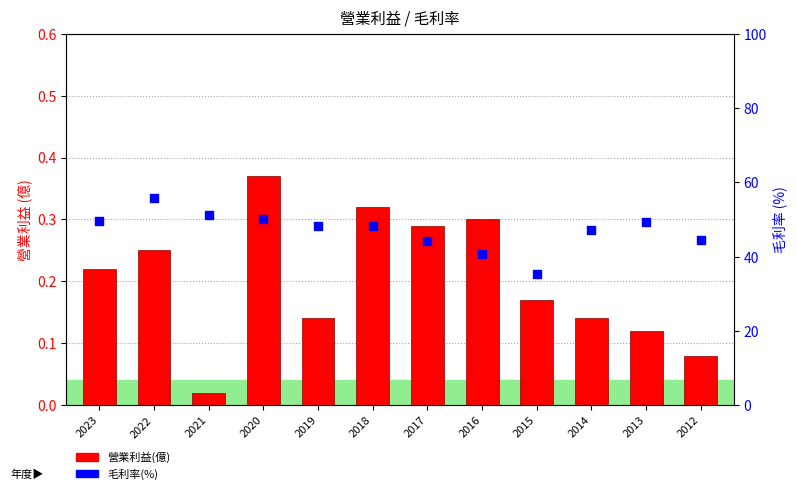

What are all the series names shown in the legend?

營業利益(億), 毛利率(%)